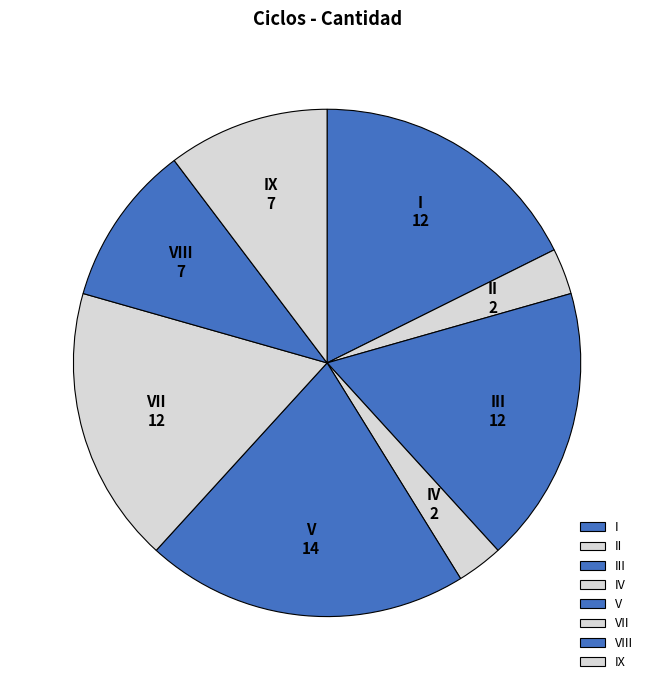

True or false: VII accounts for 18% of the total.

True